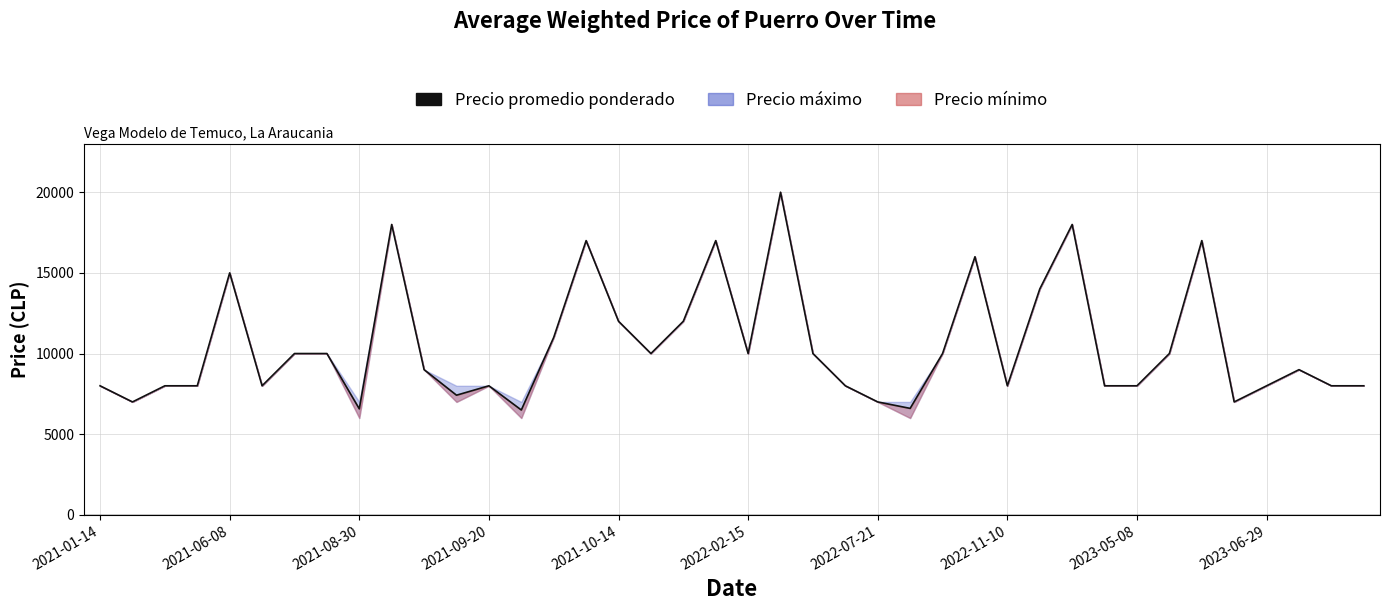

What position from the right is 33?

7